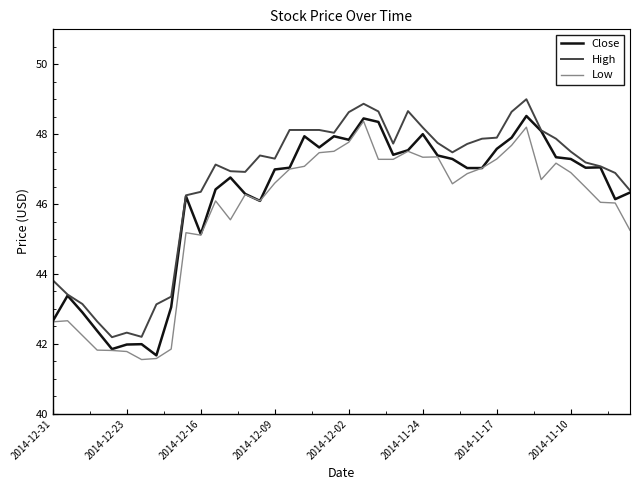

What is the maximum value for Low?

48.4